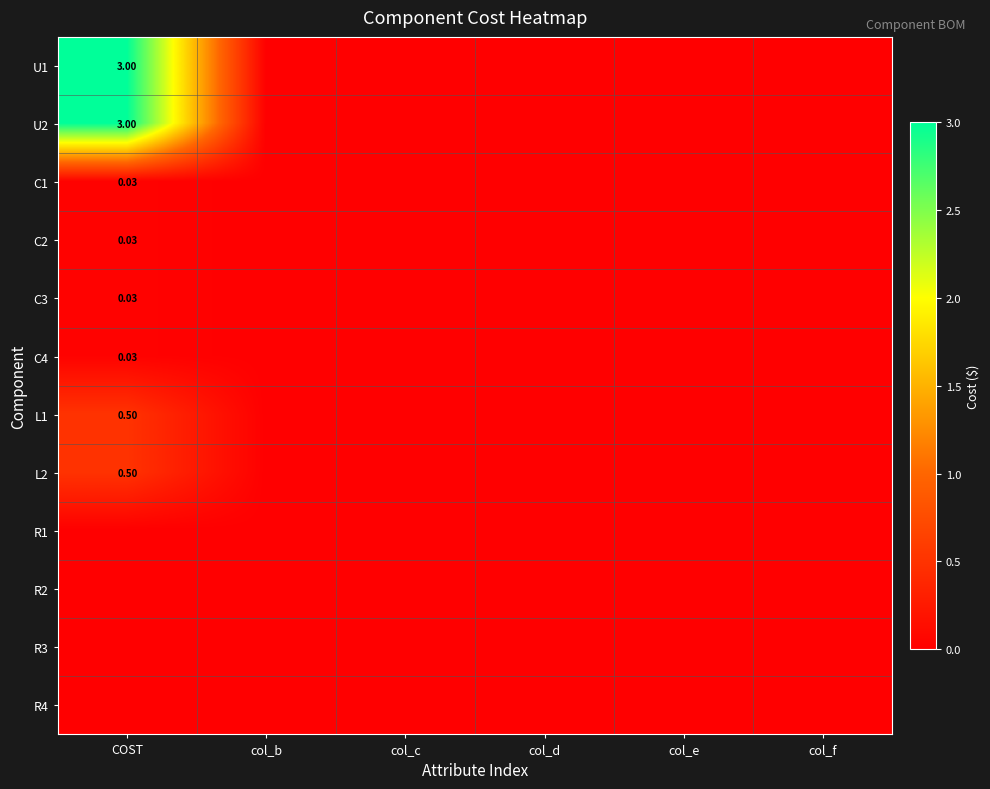

At which label does L1 reach its peak?

COST